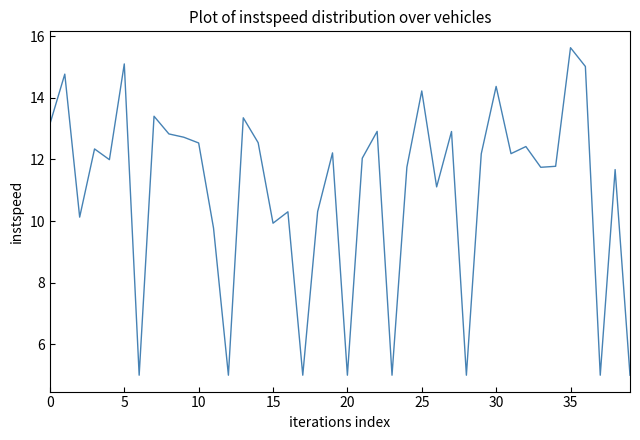

What is the maximum value shown in the chart?

15.6